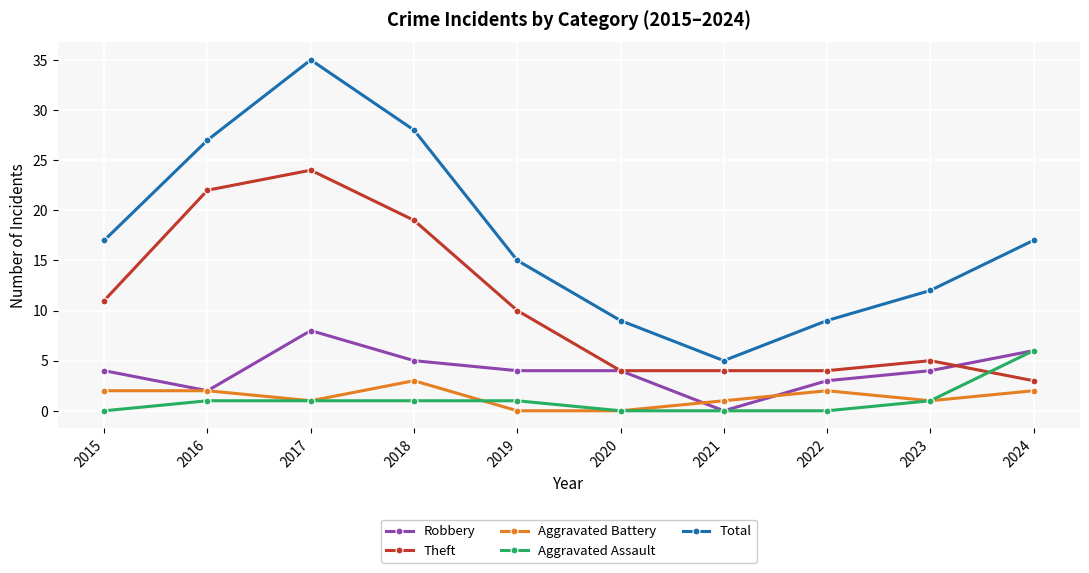

What is the sum of the Theft values at 2023 and 2019?

15